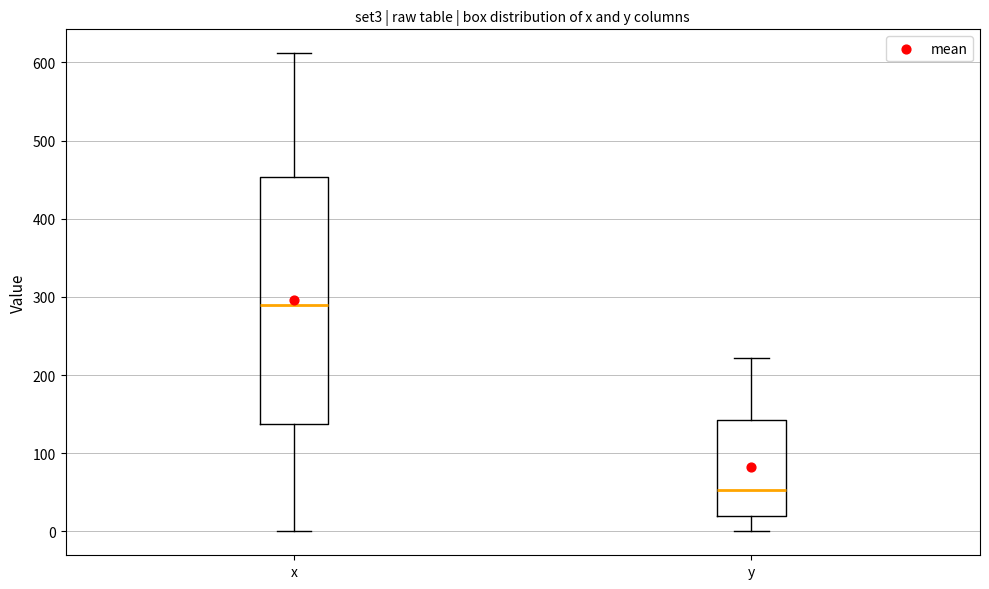

Which box's median line is the highest?

x